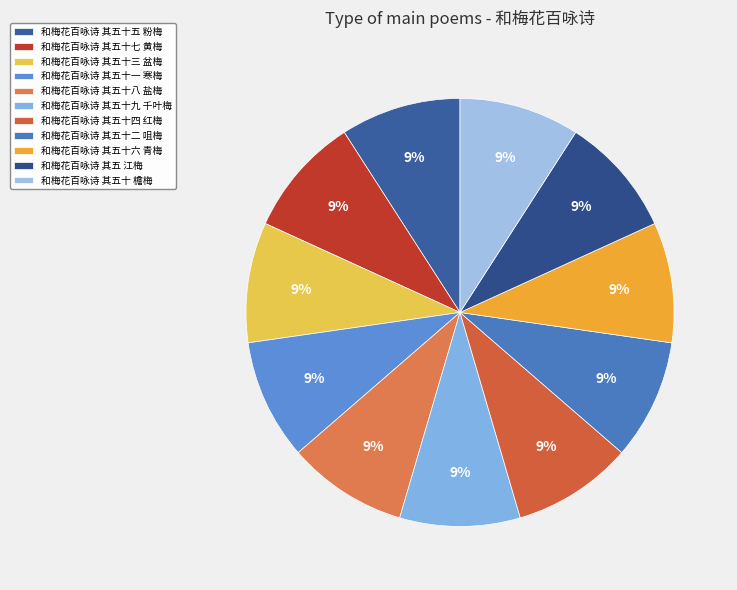

Which slice is the largest?

和梅花百咏诗 其五十九 千叶梅